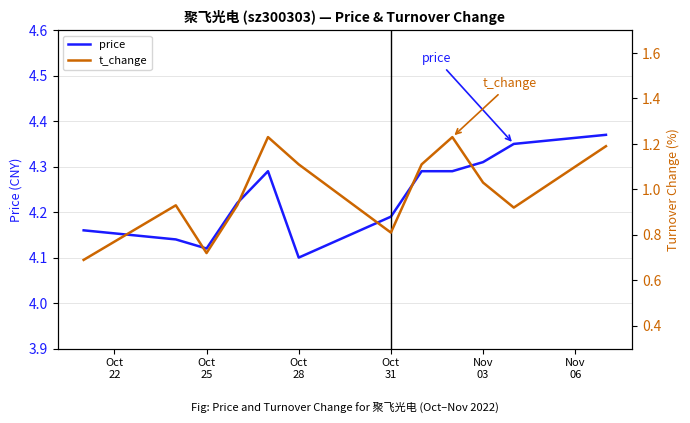

Reading left to right, transcribe all the data shown in this chart.

price: 4.2	4.1	4.1	4.2	4.3	4.1	4.2	4.3	4.3	4.3	4.3	4.4
t_change: 0.7	0.9	0.7	0.9	1.2	1.1	0.8	1.1	1.2	1.0	0.9	1.2